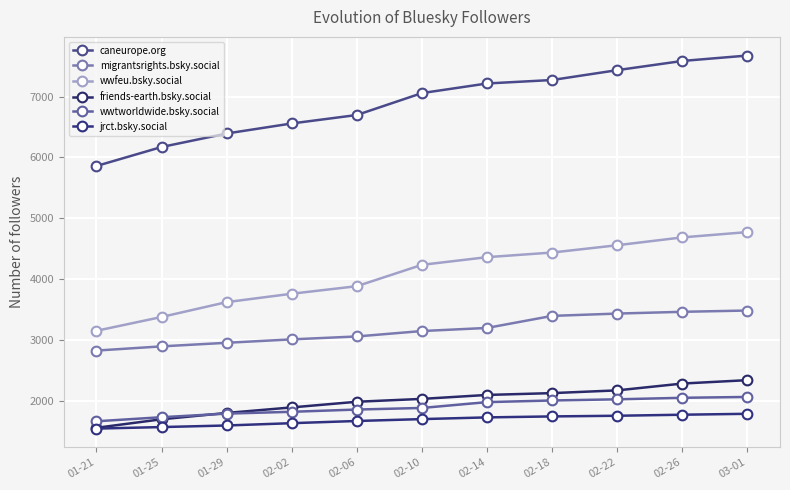

Which has a higher value, 02-22 or 01-29?

02-22